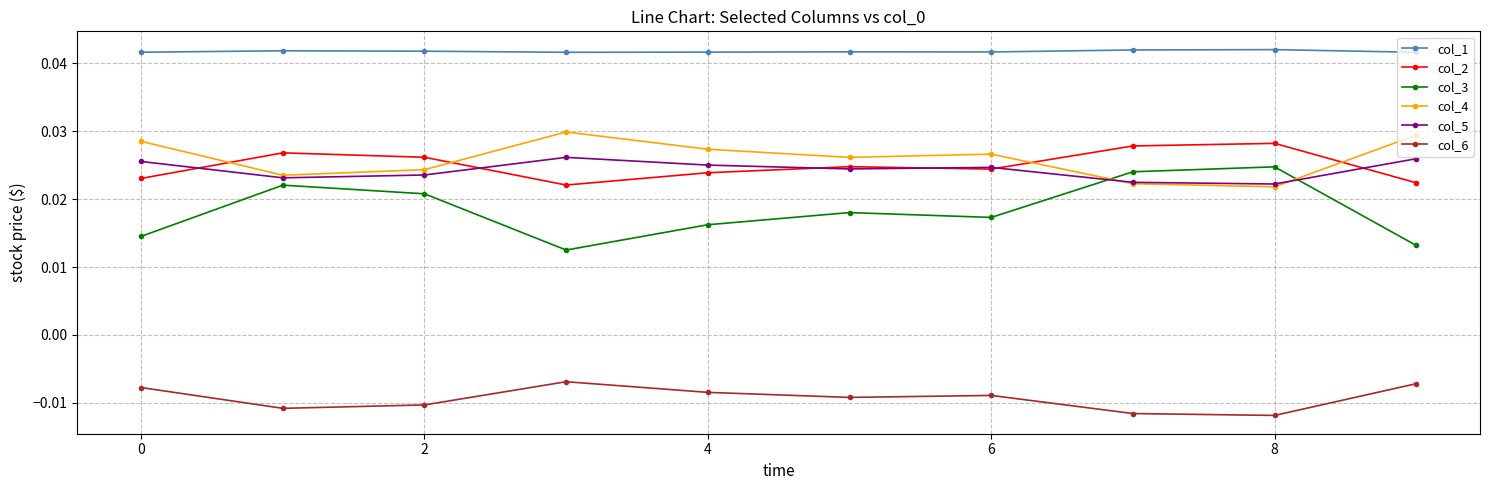

Is this an area chart (filled region under the line)?

No